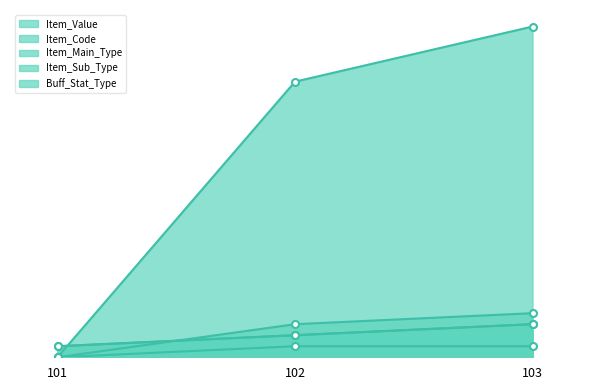

Which category has the highest value across all series?

103